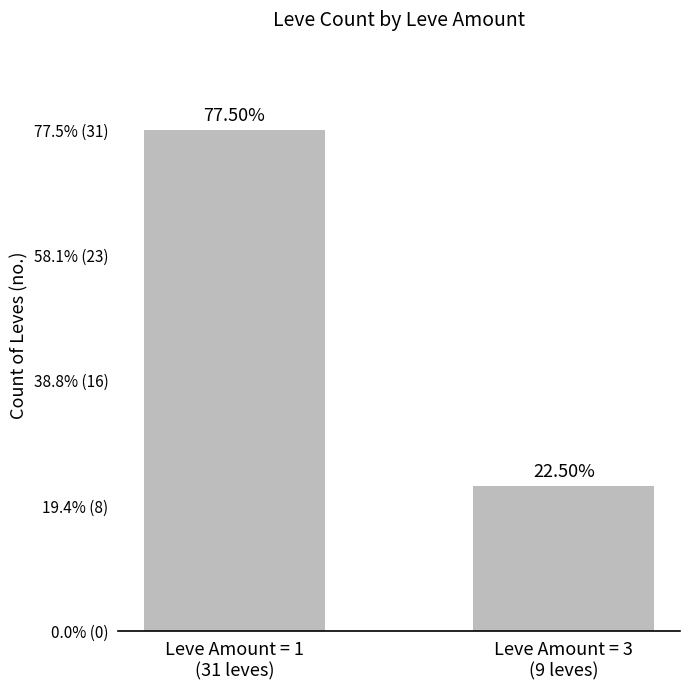

Reading left to right, what are all the values shown in this chart?

Leve Amount = 1
(31 leves)=31	Leve Amount = 3
(9 leves)=9